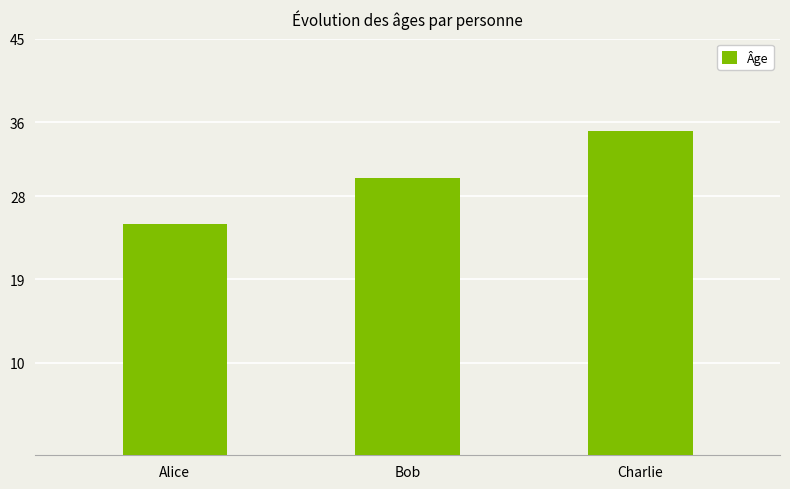

What is the ratio of the value at Alice to the value at Bob?

0.8